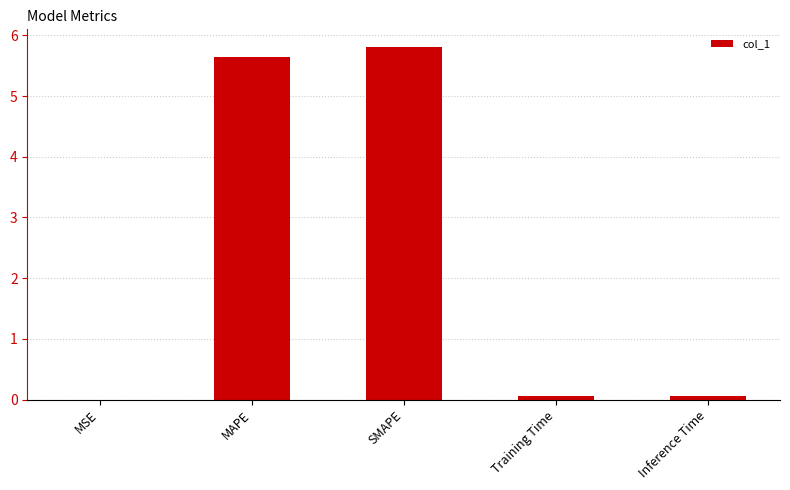

What is the sum of all values?

11.6